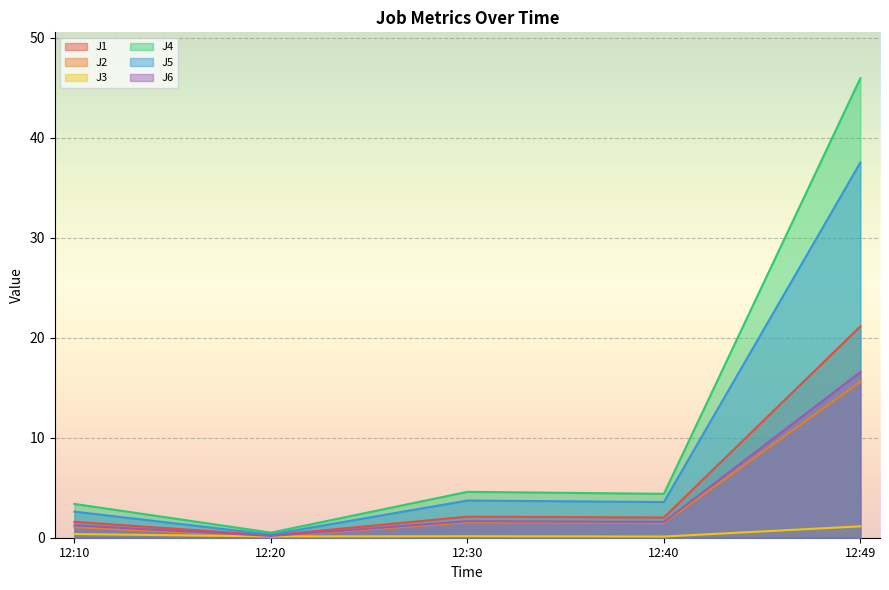

What is the value of the J2 point at the 5th from the left?

15.6